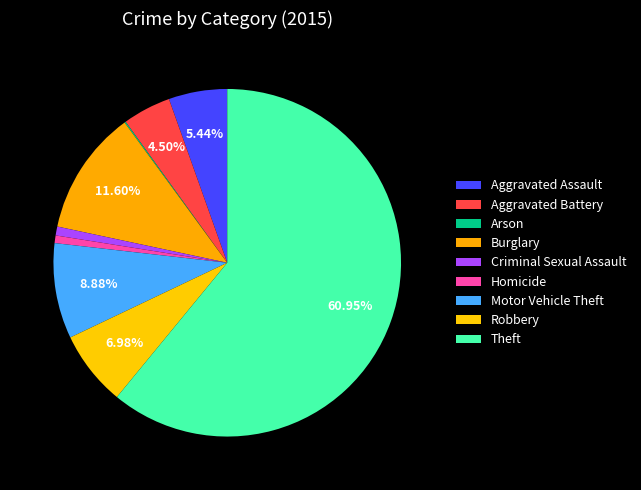

How many slices are in this pie chart?

9